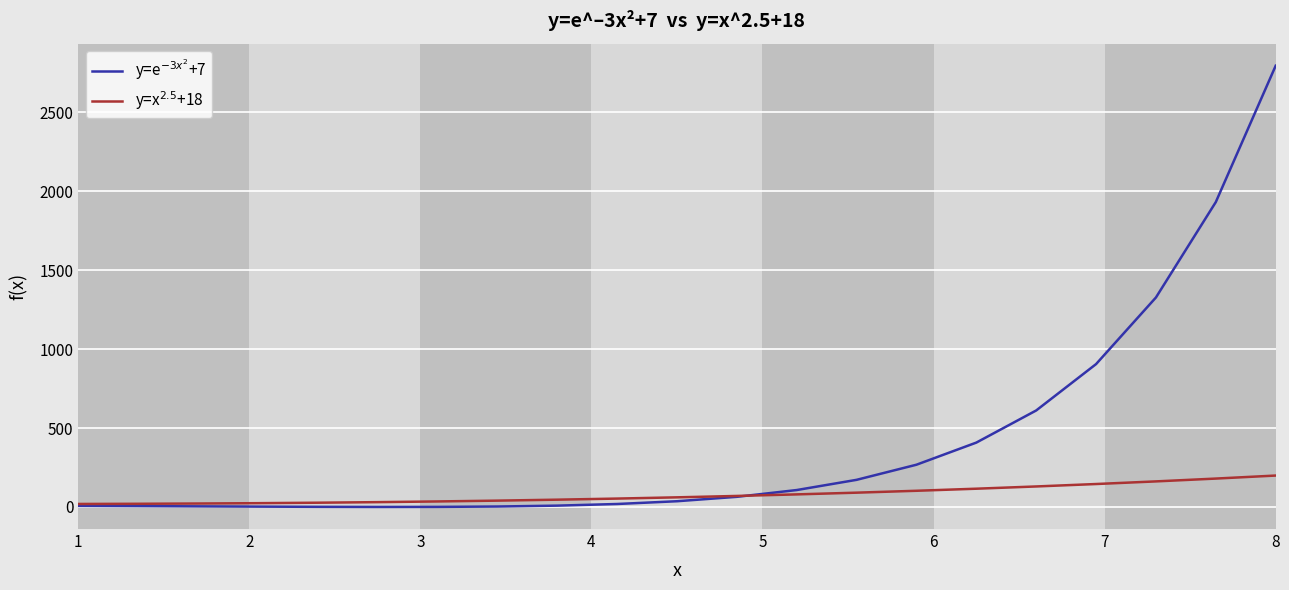

What is the average value of the y=x$^{2.5}$+18 series?

78.7